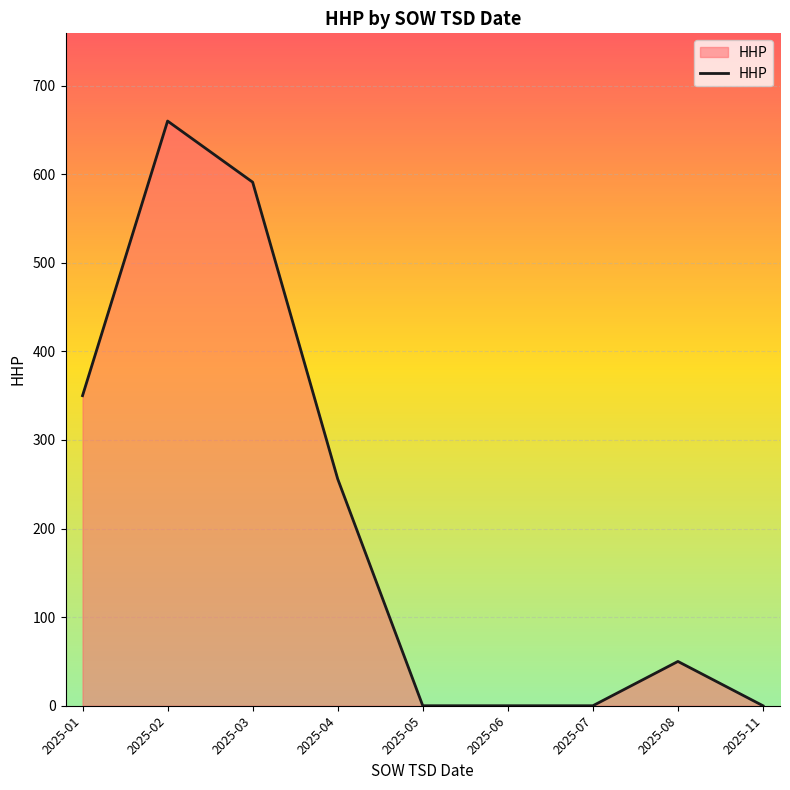

At which category does the chart reach its peak across all series?

2025-02